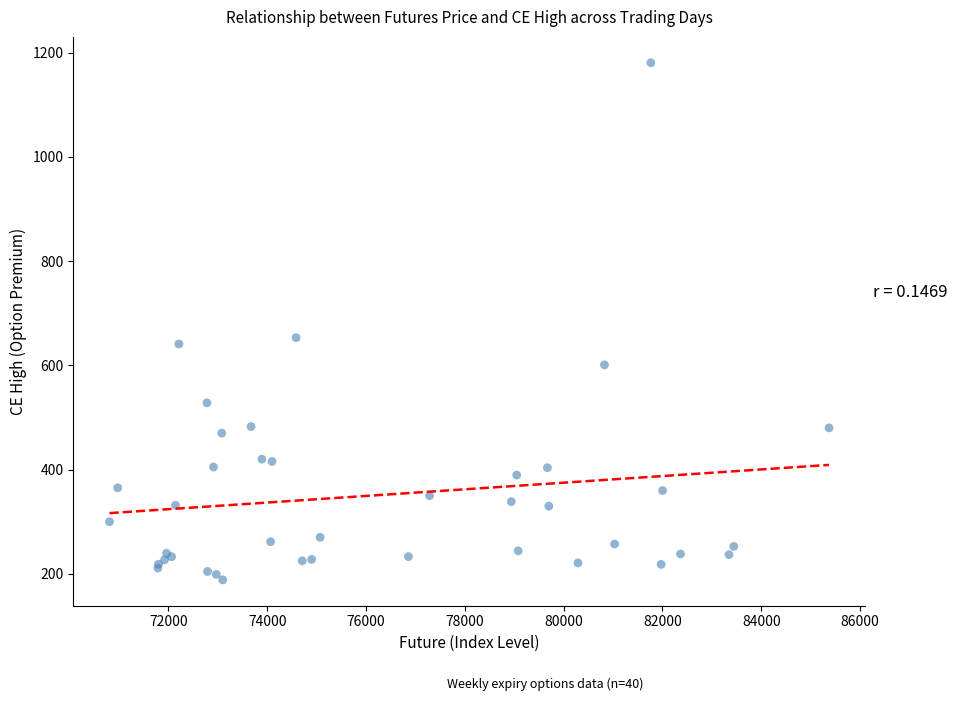

What Y value in the scatter plot is closest to 684?

653.1